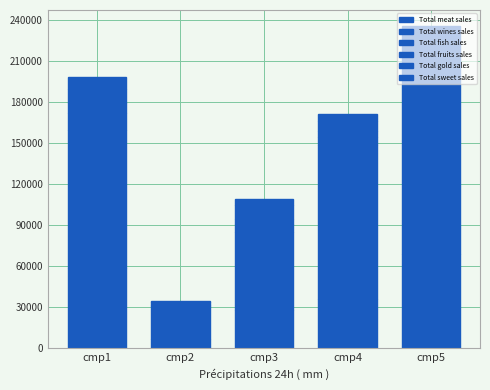

Does the chart contain stacked bars?

Yes